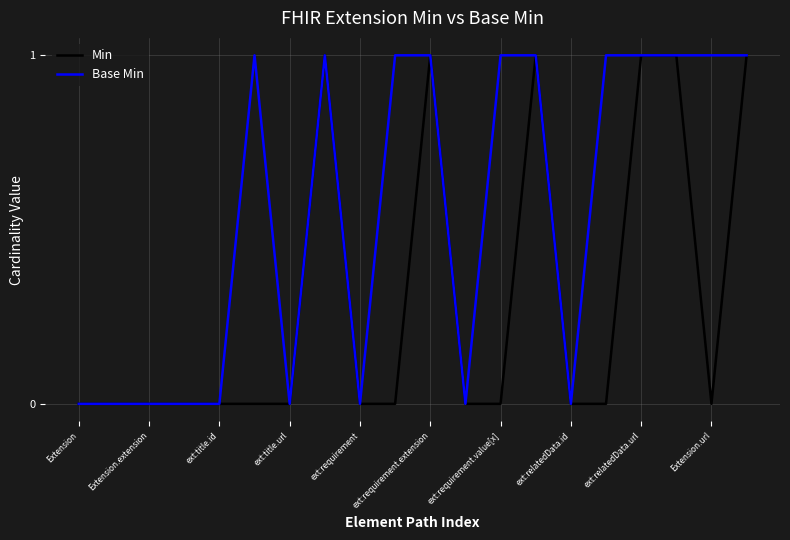

Which series has the largest total across all categories?

Base Min